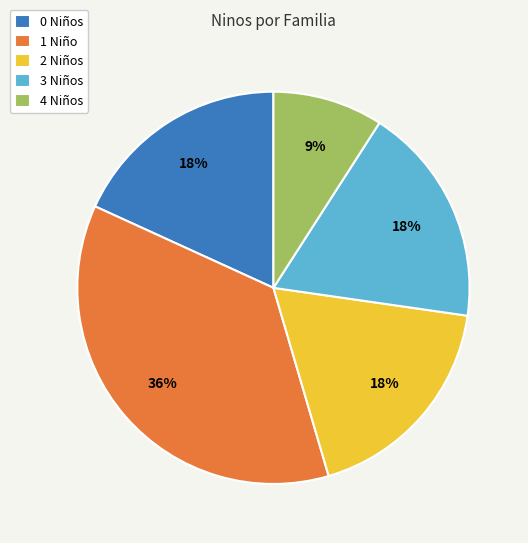

To the nearest percent, what portion does 0 Niños represent?

18%